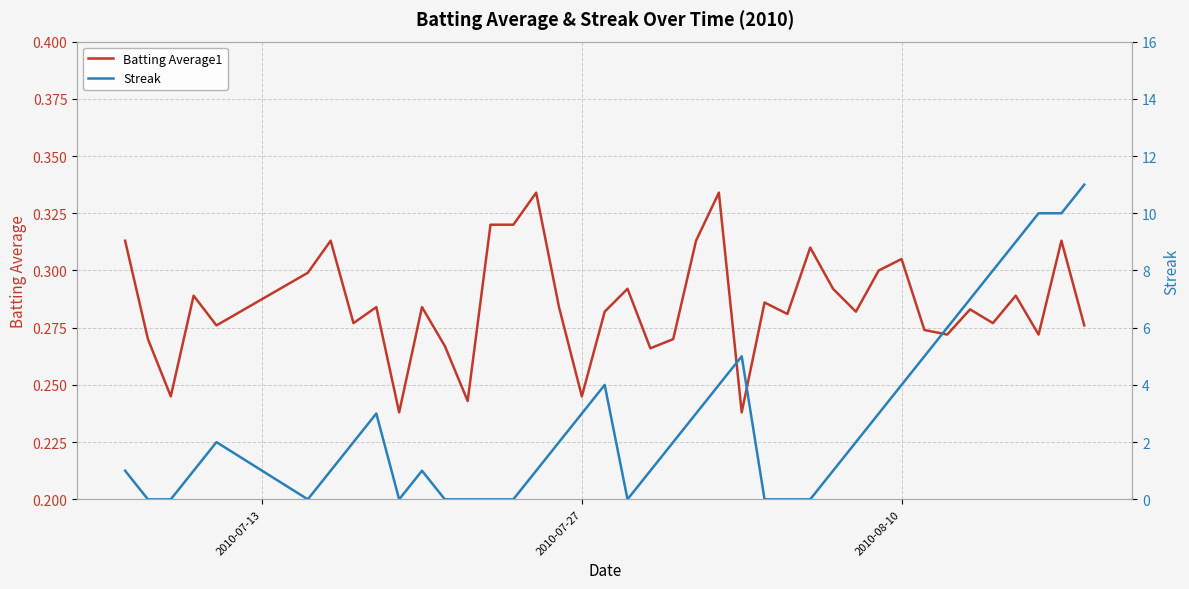

How many times do Batting Average1 and Streak cross each other?

12